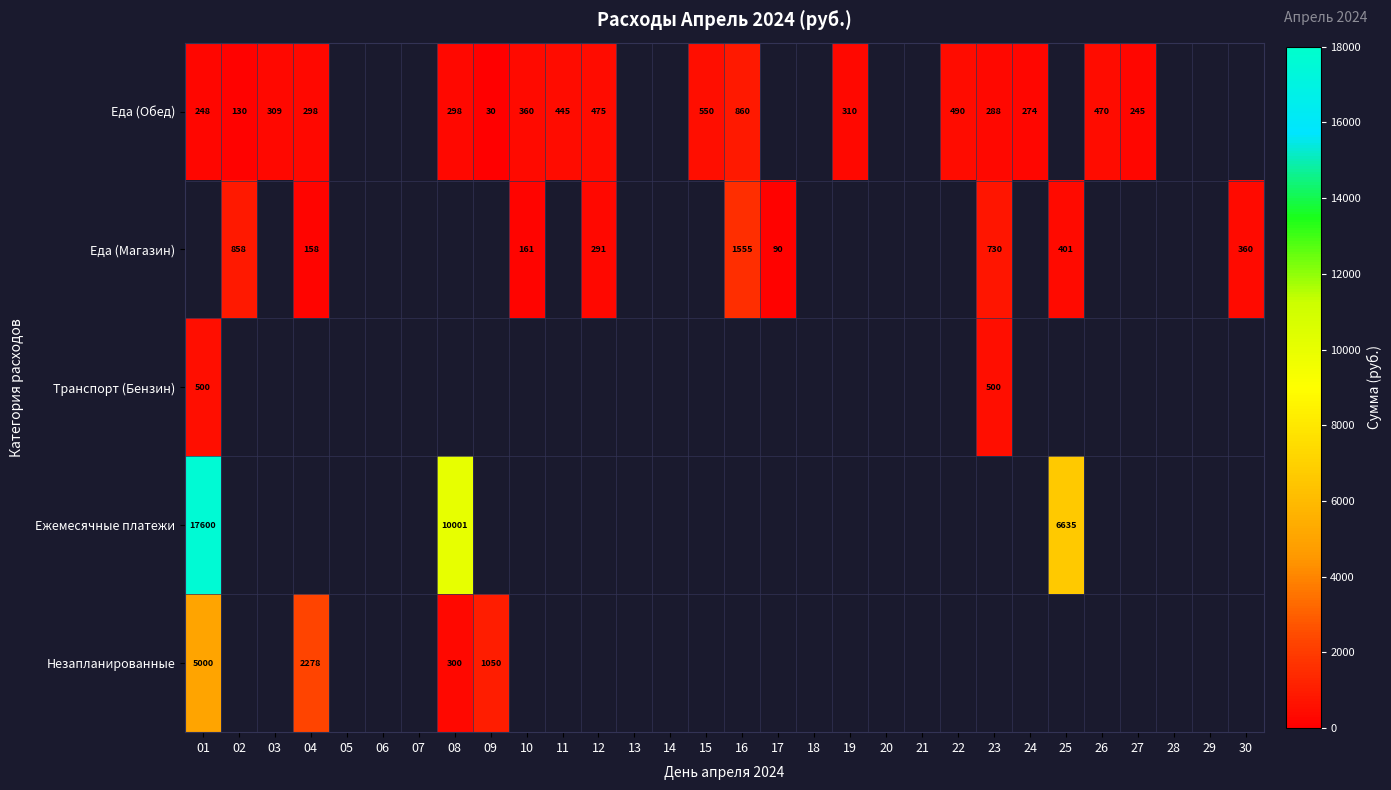

The value of Еда (Магазин) at 30 is 360. True or false?

True